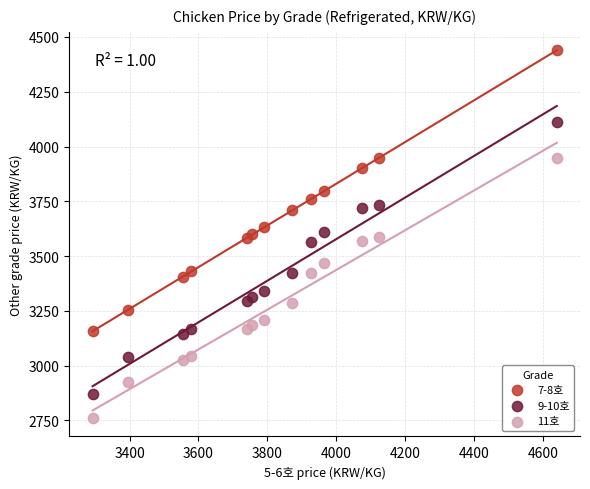

What are all the series names shown in the legend?

7-8호, 9-10호, 11호